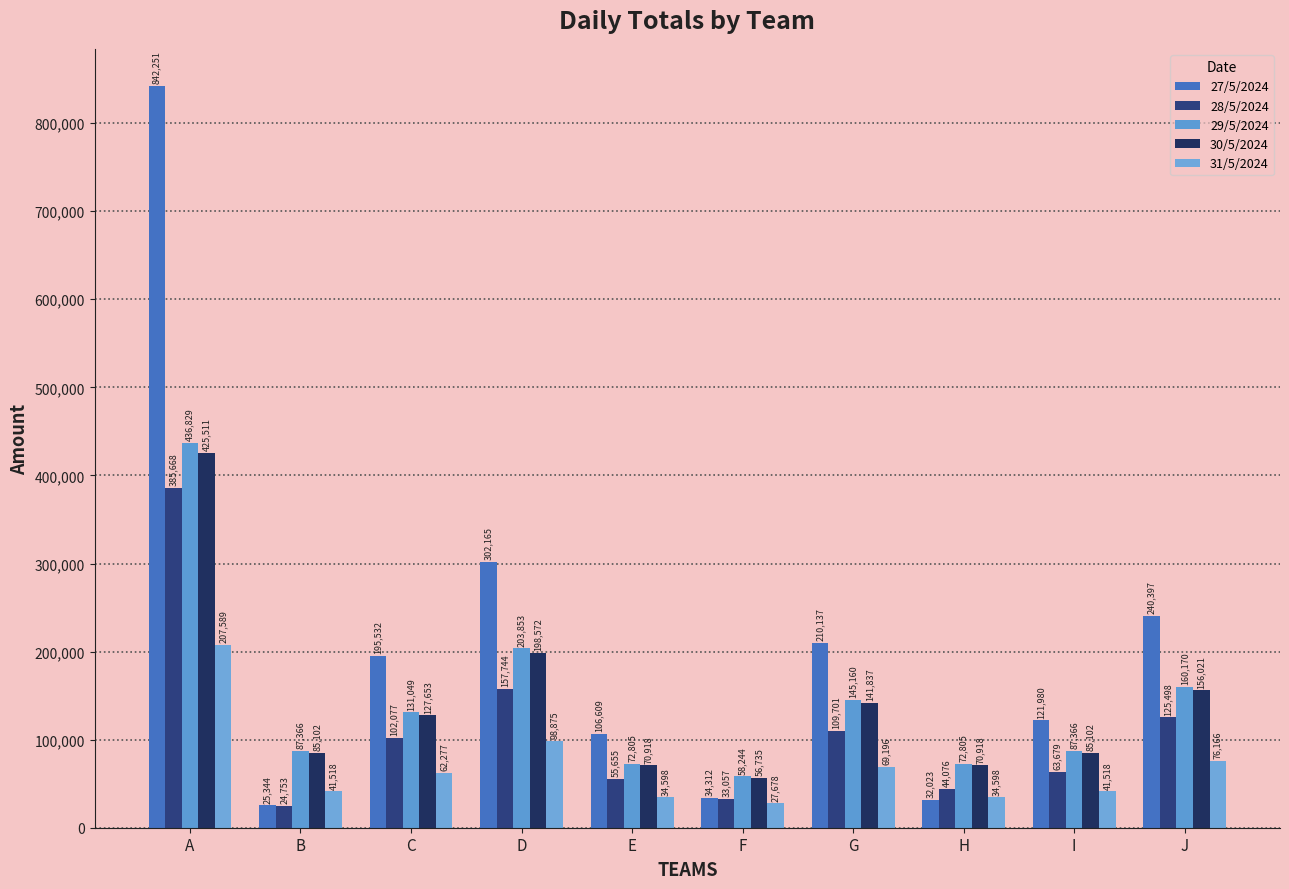

Which series has the largest range (max minus min)?

27/5/2024